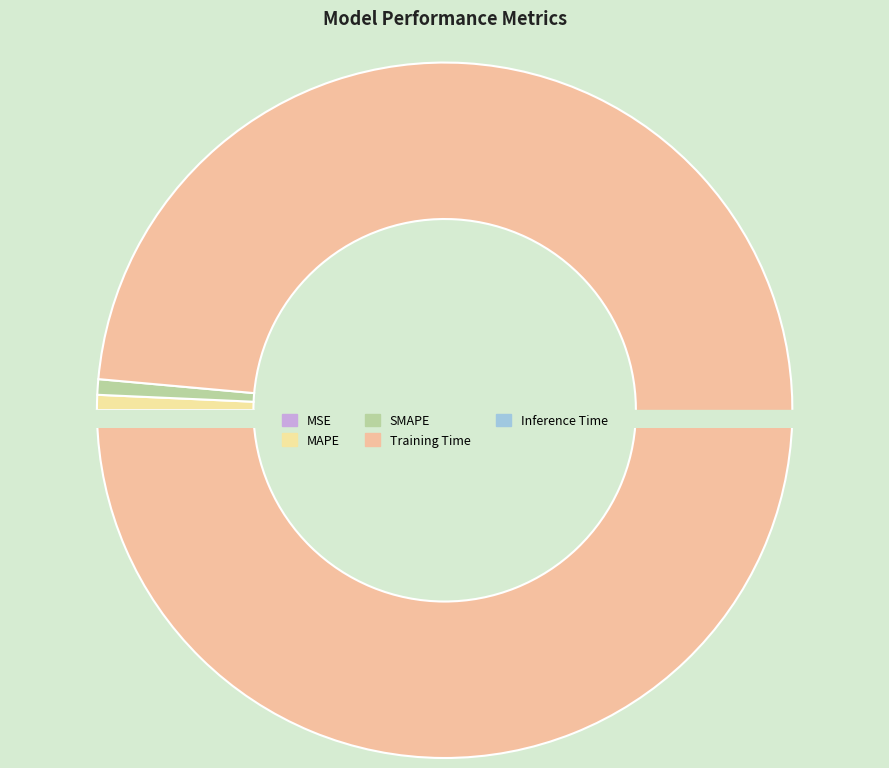

Which slice is the largest?

Training Time